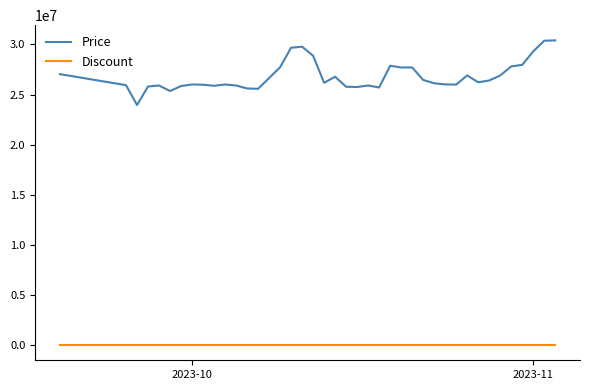

True or false: Price has more than 0 points higher than both neighbors.

True